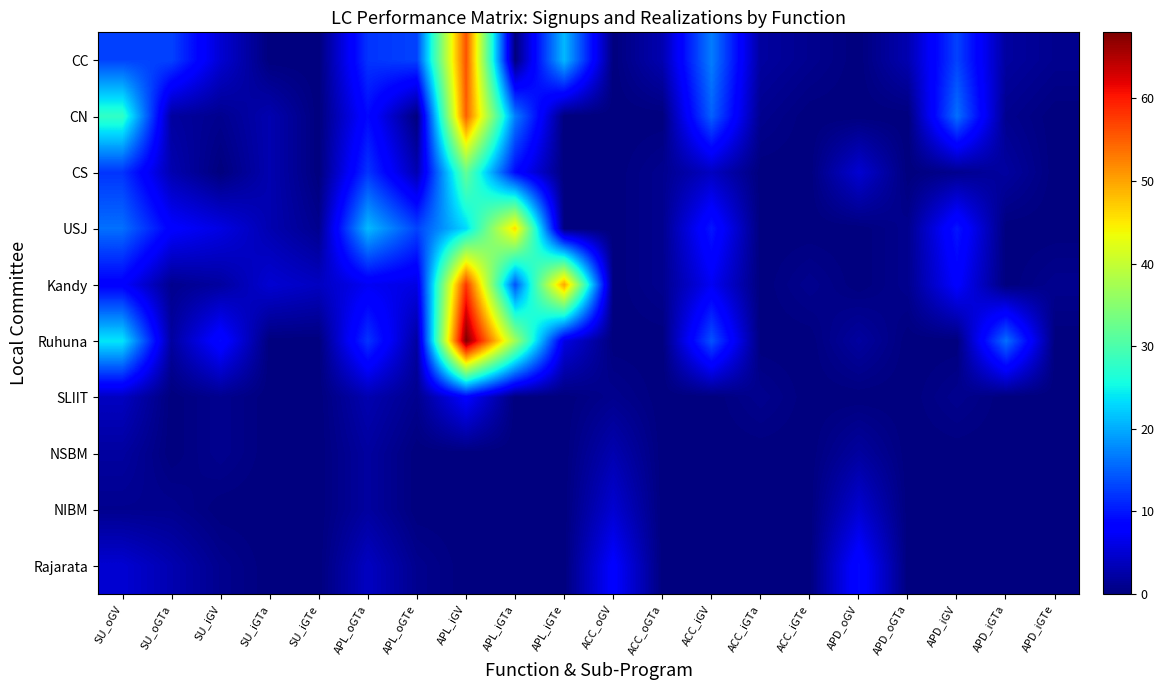

Which has a higher value, ACC_iGTa or APL_iGTe?

APL_iGTe